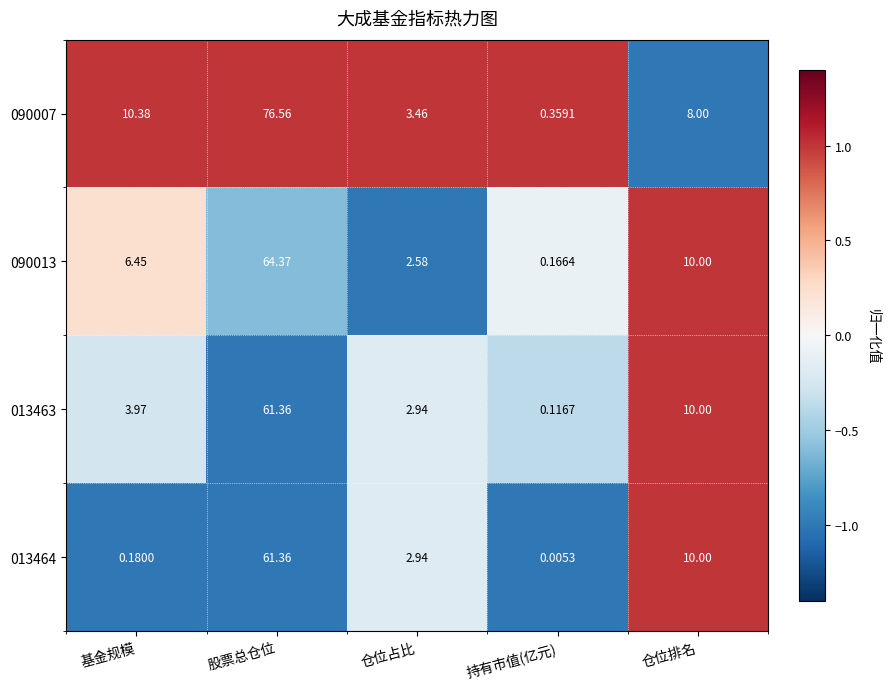

List the labels in order of 013463 value, smallest first.

持有市值(亿元), 仓位占比, 基金规模, 仓位排名, 股票总仓位